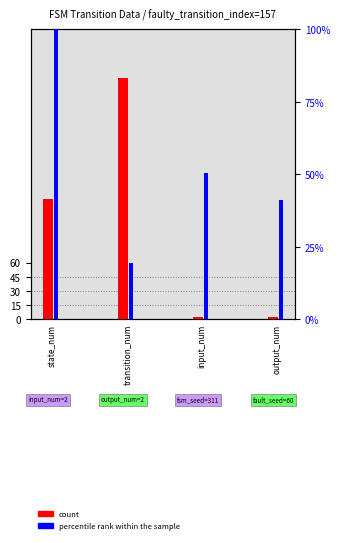

What is the greatest value displayed?

256.0